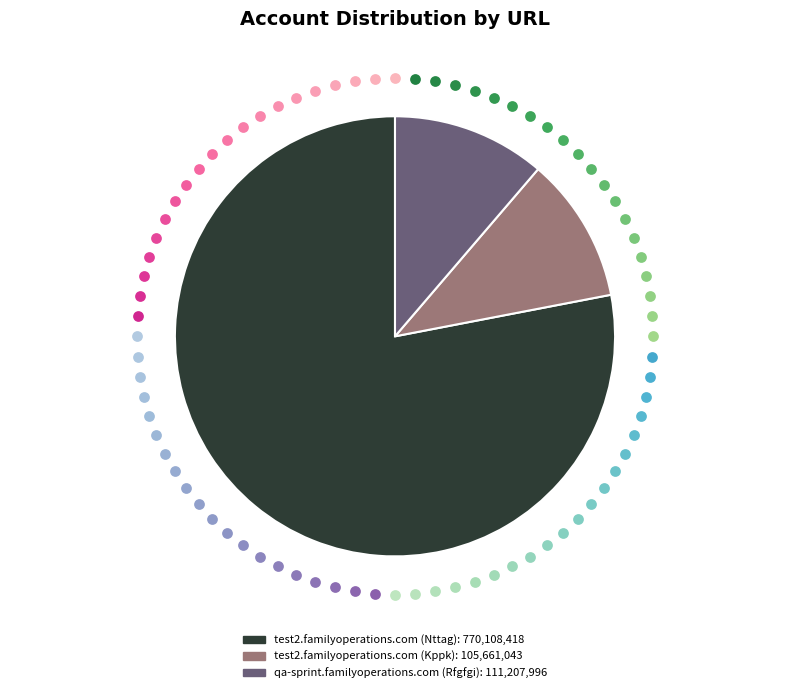

What is the change in value from test2.familyoperations.com (Kppk) to qa-sprint.familyoperations.com (Rfgfgi)?

+5546953